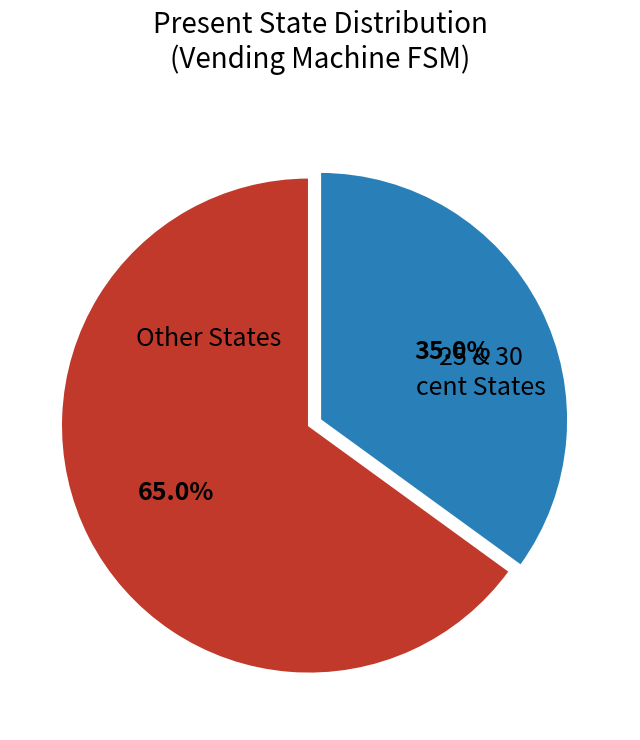

Which slice is the smallest?

25 & 30 cent States